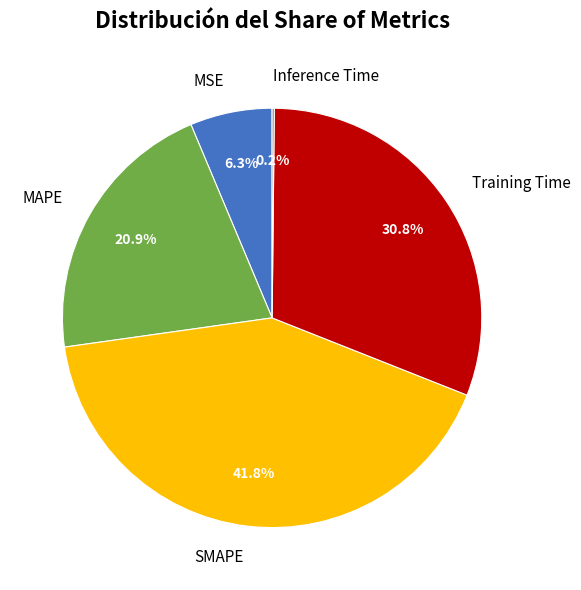

To the nearest percent, what is the combined percentage of Training Time and MAPE?

52%